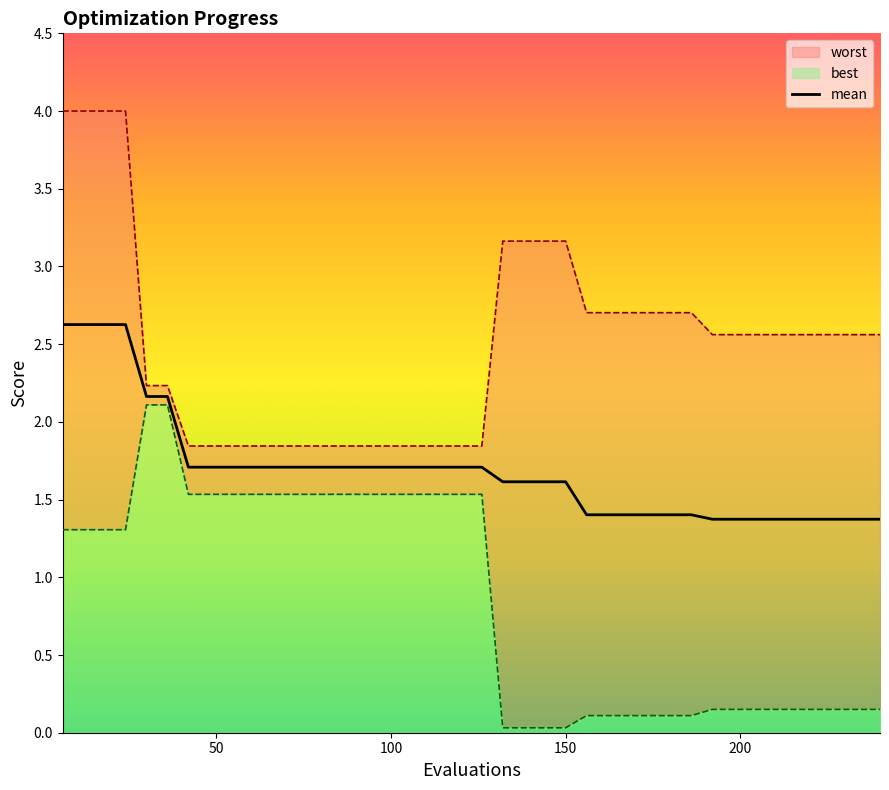

How many lines are shown in the chart?

1